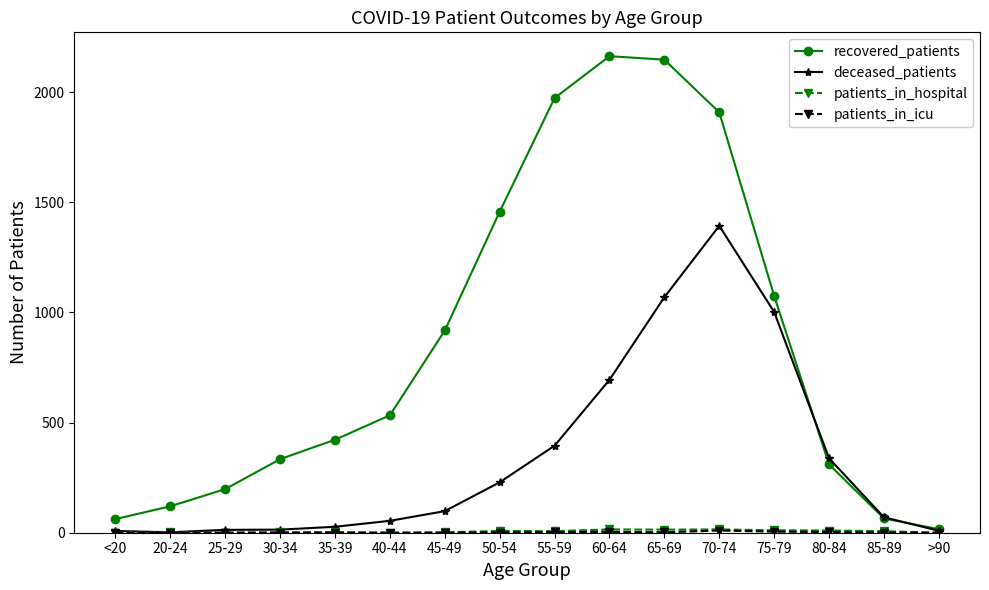

Count the number of data series in this chart.

4